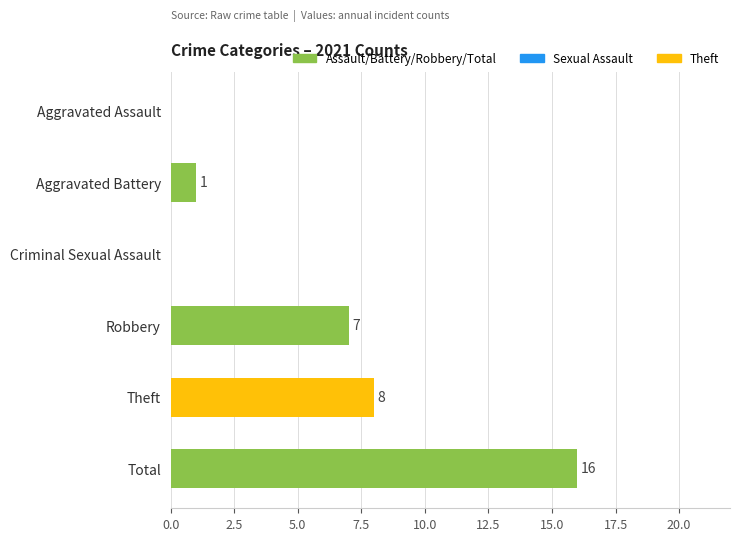

What is the change in value from Robbery to Total?

+9